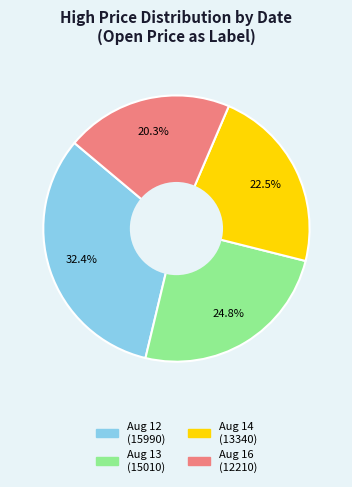

Is there a majority slice in this chart?

No